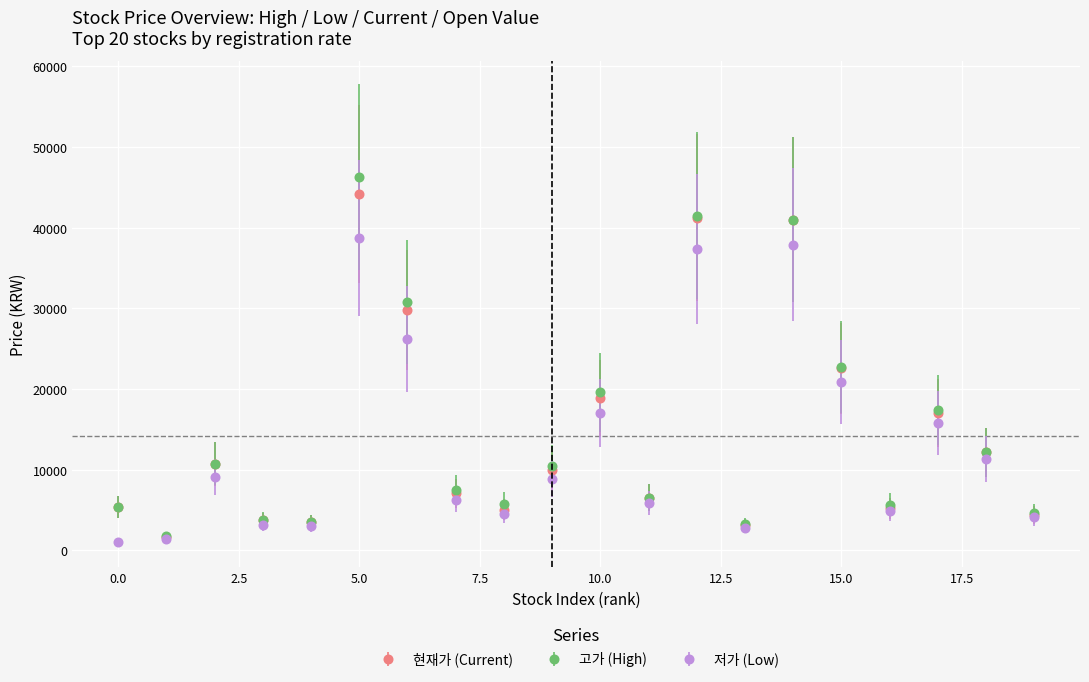

Which series has the largest range (max minus min)?

고가 (High)